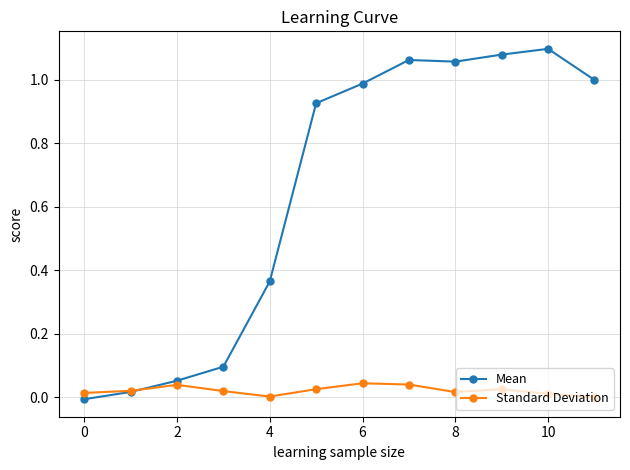

Which series has the largest total across all categories?

Mean